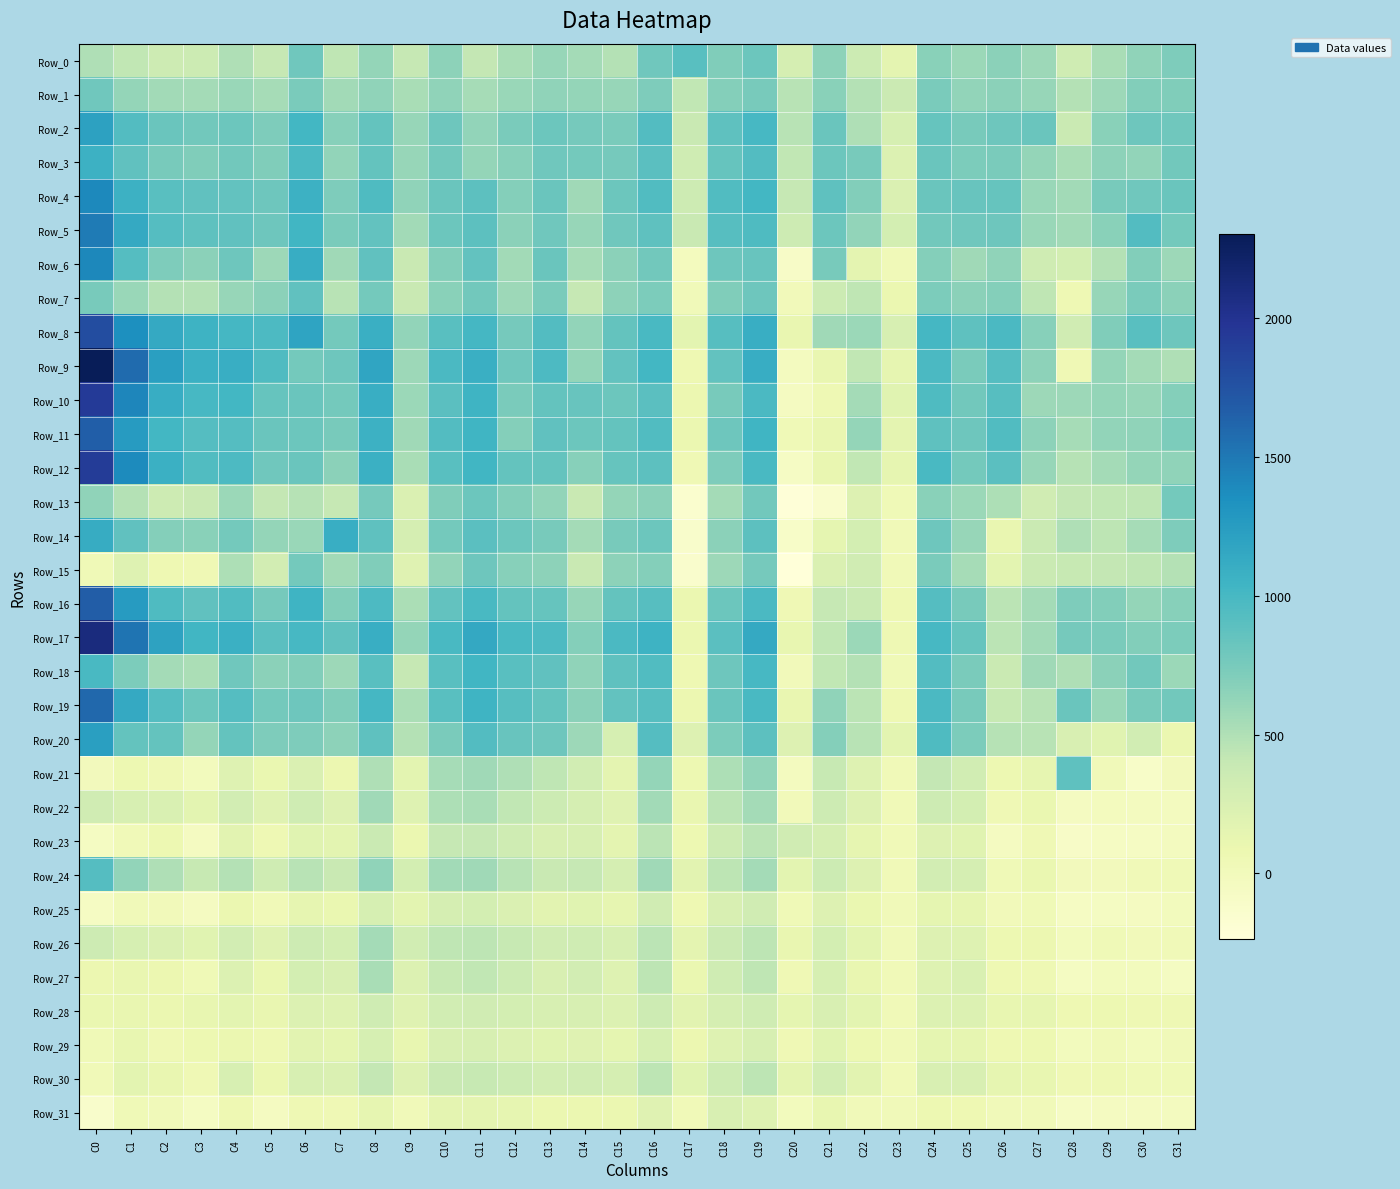

What is the total value across all series at C23?

3259